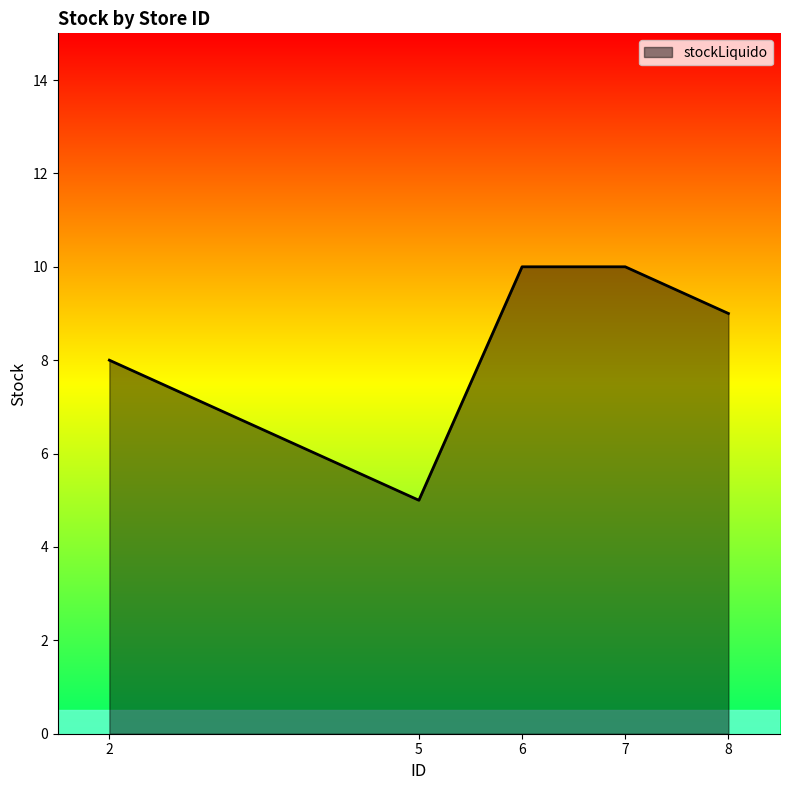

What is the change in value from 5 to 6?

+5